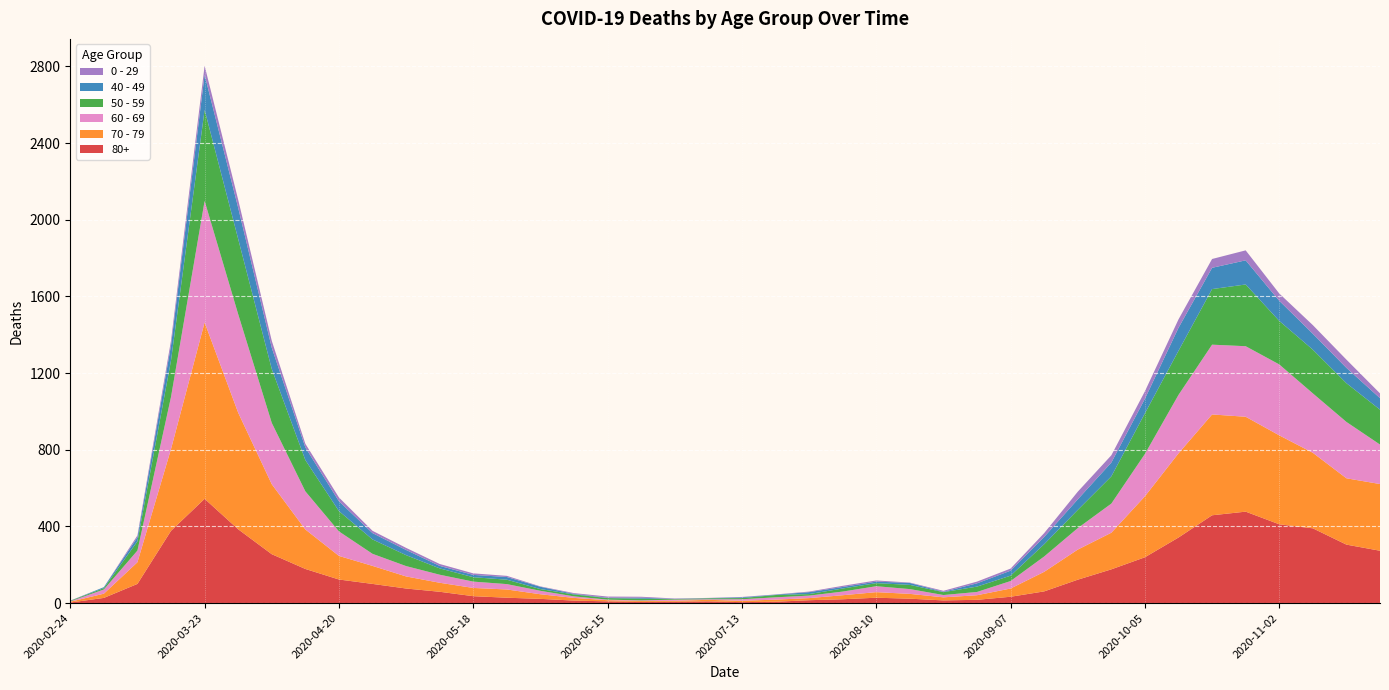

Reading left to right, what are all the values shown in this chart?

80+: 2020-02-24=3	2020-03-02=27	2020-03-09=100	2020-03-16=377	2020-03-23=544	2020-03-30=385	2020-04-06=255	2020-04-13=178	2020-04-20=123	2020-04-27=100	2020-05-04=76	2020-05-11=59	2020-05-18=36	2020-05-25=28	2020-06-01=22	2020-06-08=13	2020-06-15=9	2020-06-22=6	2020-06-29=7	2020-07-06=9	2020-07-13=5	2020-07-20=7	2020-07-27=15	2020-08-03=20	2020-08-10=28	2020-08-17=23	2020-08-24=14	2020-08-31=17	2020-09-07=33	2020-09-14=61	2020-09-21=122	2020-09-28=176	2020-10-05=239	2020-10-12=342	2020-10-19=458	2020-10-26=477	2020-11-02=411	2020-11-09=390	2020-11-16=305	2020-11-23=273
70 - 79: 2020-02-24=4	2020-03-02=22	2020-03-09=113	2020-03-16=427	2020-03-23=920	2020-03-30=608	2020-04-06=365	2020-04-13=206	2020-04-20=123	2020-04-27=94	2020-05-04=63	2020-05-11=47	2020-05-18=43	2020-05-25=43	2020-06-01=24	2020-06-08=14	2020-06-15=6	2020-06-22=5	2020-06-29=5	2020-07-06=8	2020-07-13=7	2020-07-20=11	2020-07-27=11	2020-08-03=21	2020-08-10=29	2020-08-17=25	2020-08-24=16	2020-08-31=24	2020-09-07=43	2020-09-14=102	2020-09-21=157	2020-09-28=191	2020-10-05=318	2020-10-12=439	2020-10-19=526	2020-10-26=495	2020-11-02=464	2020-11-09=394	2020-11-16=346	2020-11-23=348
60 - 69: 2020-02-24=2	2020-03-02=22	2020-03-09=61	2020-03-16=272	2020-03-23=634	2020-03-30=514	2020-04-06=320	2020-04-13=199	2020-04-20=128	2020-04-27=63	2020-05-04=54	2020-05-11=42	2020-05-18=33	2020-05-25=28	2020-06-01=18	2020-06-08=8	2020-06-15=3	2020-06-22=3	2020-06-29=6	2020-07-06=3	2020-07-13=8	2020-07-20=12	2020-07-27=13	2020-08-03=19	2020-08-10=31	2020-08-17=25	2020-08-24=12	2020-08-31=17	2020-09-07=39	2020-09-14=80	2020-09-21=112	2020-09-28=152	2020-10-05=221	2020-10-12=305	2020-10-19=364	2020-10-26=368	2020-11-02=370	2020-11-09=310	2020-11-16=294	2020-11-23=206
50 - 59: 2020-02-24=3	2020-03-02=7	2020-03-09=48	2020-03-16=190	2020-03-23=475	2020-03-30=392	2020-04-06=281	2020-04-13=163	2020-04-20=106	2020-04-27=75	2020-05-04=57	2020-05-11=33	2020-05-18=23	2020-05-25=23	2020-06-01=9	2020-06-08=10	2020-06-15=8	2020-06-22=9	2020-06-29=3	2020-07-06=5	2020-07-13=6	2020-07-20=12	2020-07-27=8	2020-08-03=16	2020-08-10=16	2020-08-17=22	2020-08-24=15	2020-08-31=28	2020-09-07=28	2020-09-14=64	2020-09-21=95	2020-09-28=142	2020-10-05=212	2020-10-12=230	2020-10-19=290	2020-10-26=322	2020-11-02=227	2020-11-09=228	2020-11-16=202	2020-11-23=182
40 - 49: 2020-02-24=0	2020-03-02=5	2020-03-09=21	2020-03-16=79	2020-03-23=183	2020-03-30=163	2020-04-06=111	2020-04-13=66	2020-04-20=51	2020-04-27=33	2020-05-04=27	2020-05-11=13	2020-05-18=12	2020-05-25=14	2020-06-01=12	2020-06-08=3	2020-06-15=2	2020-06-22=5	2020-06-29=1	2020-07-06=1	2020-07-13=4	2020-07-20=2	2020-07-27=10	2020-08-03=8	2020-08-10=8	2020-08-17=10	2020-08-24=2	2020-08-31=17	2020-09-07=26	2020-09-14=38	2020-09-21=55	2020-09-28=72	2020-10-05=76	2020-10-12=120	2020-10-19=111	2020-10-26=126	2020-11-02=105	2020-11-09=83	2020-11-16=80	2020-11-23=60
0 - 29: 2020-02-24=1	2020-03-02=0	2020-03-09=10	2020-03-16=25	2020-03-23=47	2020-03-30=42	2020-04-06=36	2020-04-13=19	2020-04-20=20	2020-04-27=12	2020-05-04=11	2020-05-11=10	2020-05-18=8	2020-05-25=6	2020-06-01=2	2020-06-08=4	2020-06-15=6	2020-06-22=5	2020-06-29=2	2020-07-06=1	2020-07-13=2	2020-07-20=1	2020-07-27=3	2020-08-03=6	2020-08-10=6	2020-08-17=2	2020-08-24=5	2020-08-31=9	2020-09-07=11	2020-09-14=20	2020-09-21=40	2020-09-28=38	2020-10-05=39	2020-10-12=44	2020-10-19=46	2020-10-26=52	2020-11-02=38	2020-11-09=45	2020-11-16=43	2020-11-23=25